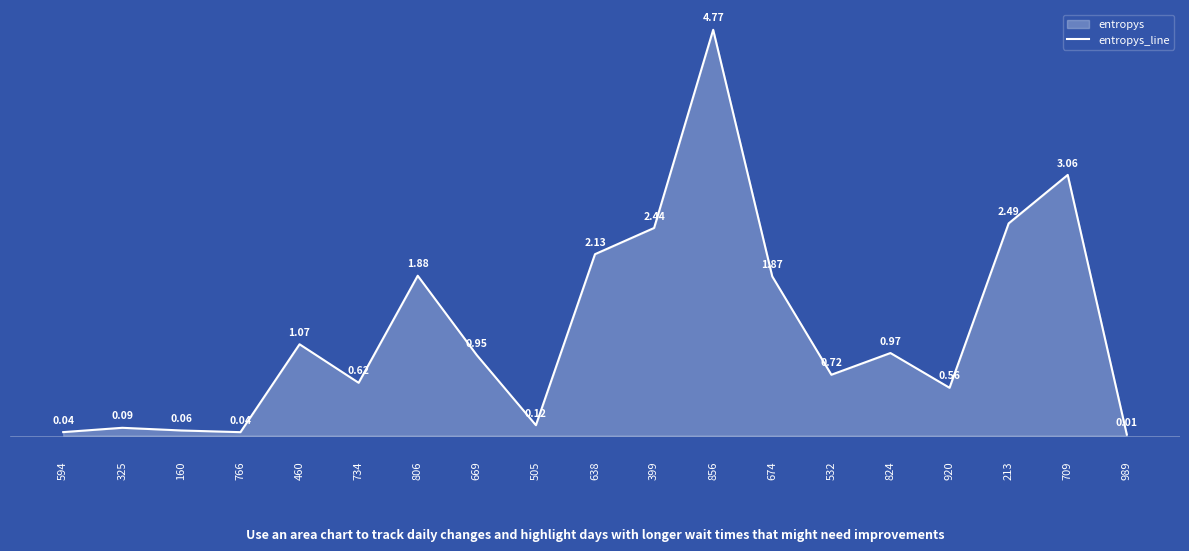

How many interior local valleys (lower than both neighbors) does the data have?

5